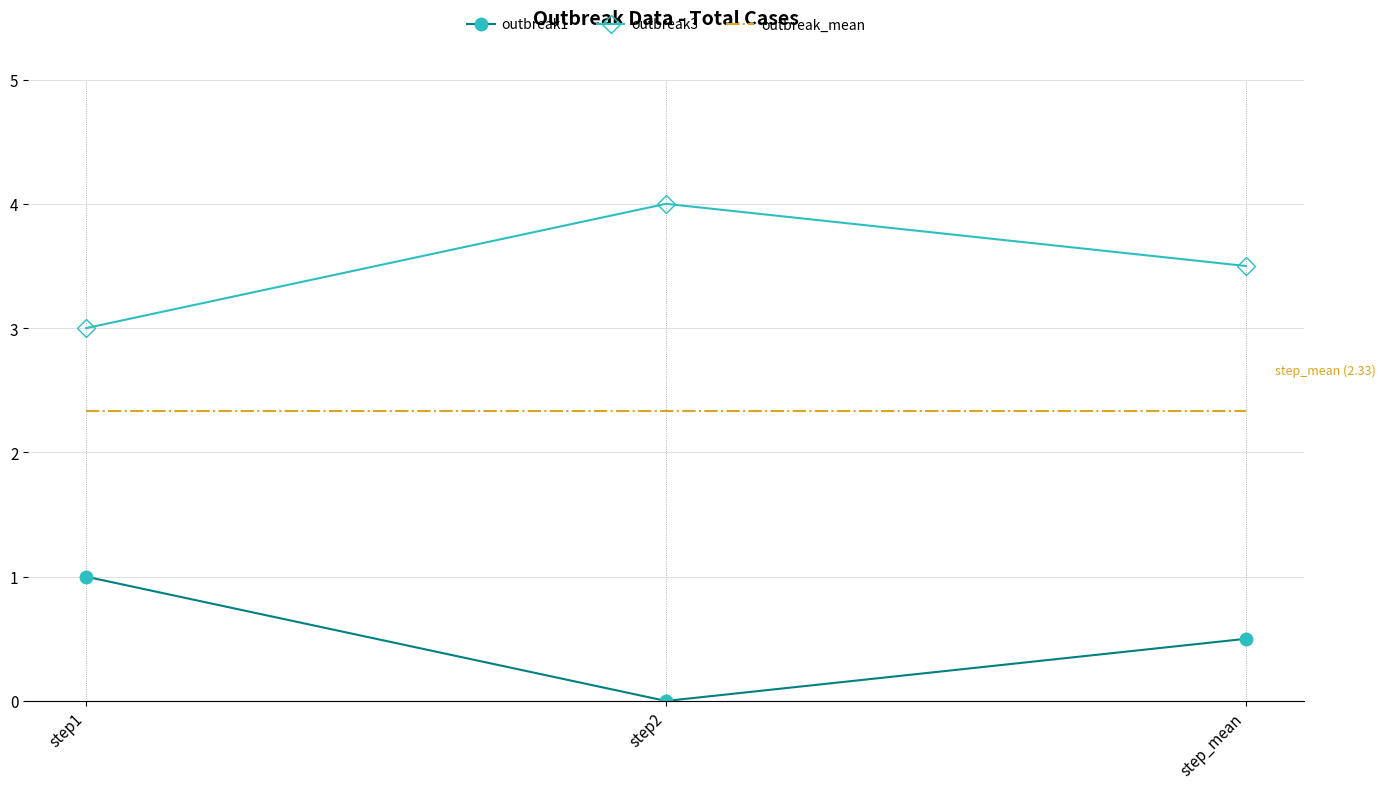

At which label does outbreak3 reach its peak?

step2